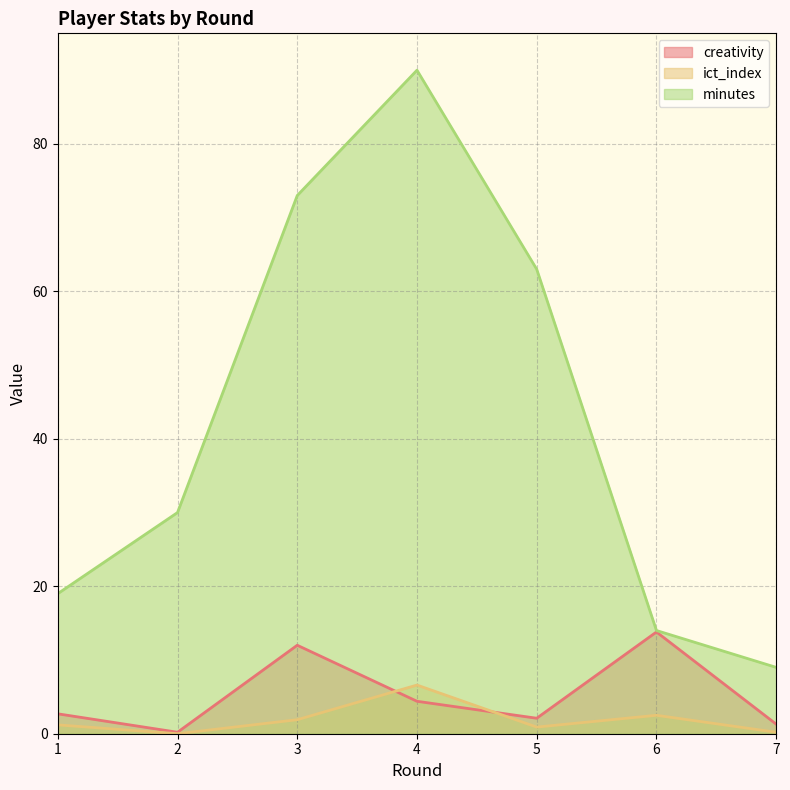

Reading left to right, extract all data points from this chart.

creativity: 1=2.7	2=0.2	3=12.0	4=4.4	5=2.1	6=13.8	7=1.3
ict_index: 1=1.2	2=0.0	3=1.9	4=6.6	5=0.9	6=2.5	7=0.2
minutes: 1=19.0	2=30.0	3=73.0	4=90.0	5=63.0	6=14.0	7=9.0